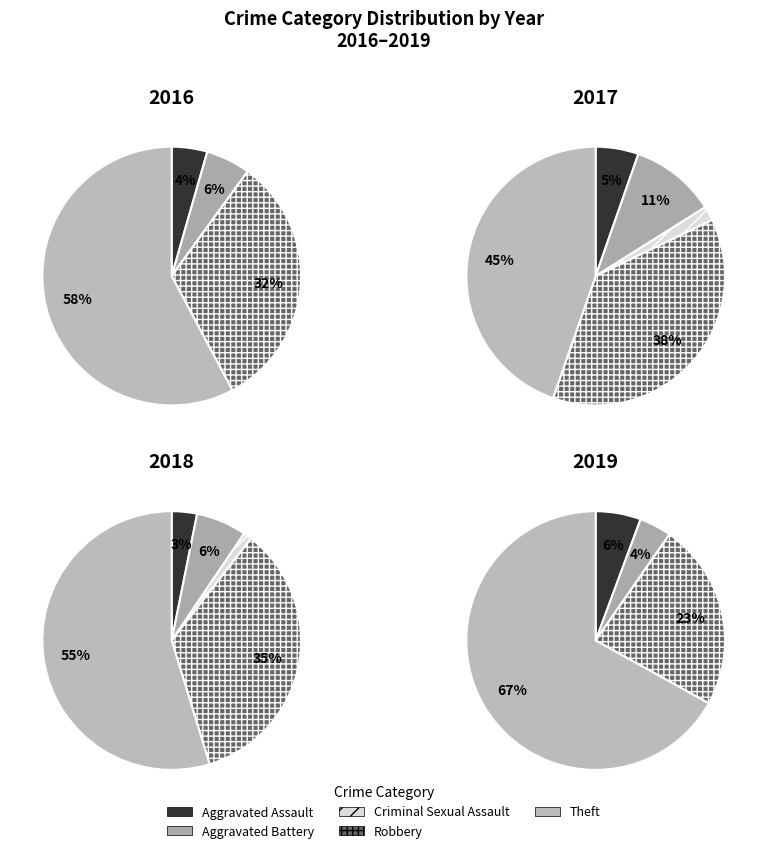

To the nearest percent, what portion does Aggravated Assault represent?

4%